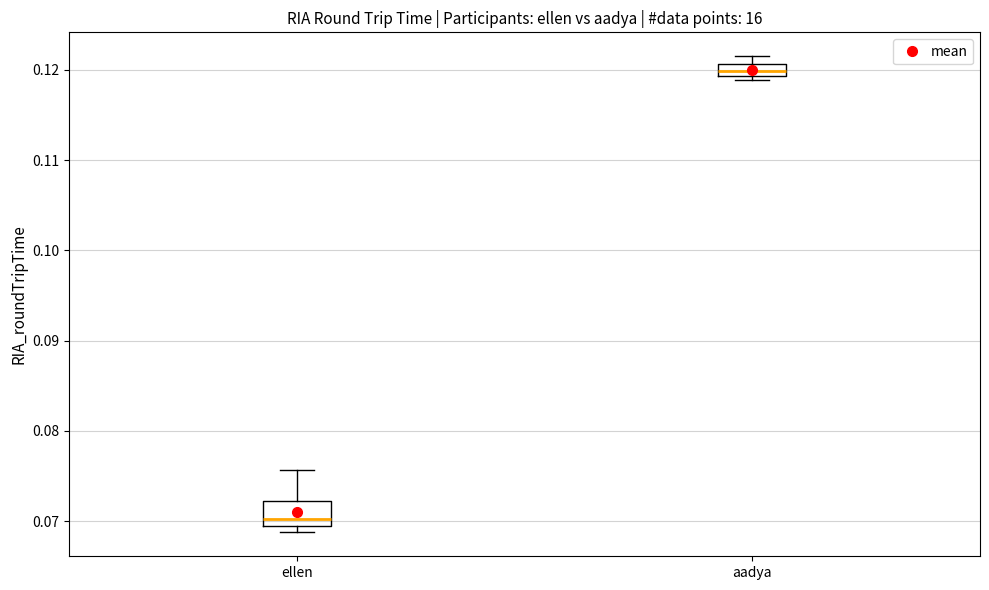

Where is the upper edge of the box for ellen on the y-axis? The values are not printed on the chart, so give them approximately, as read against the axis.

0.072